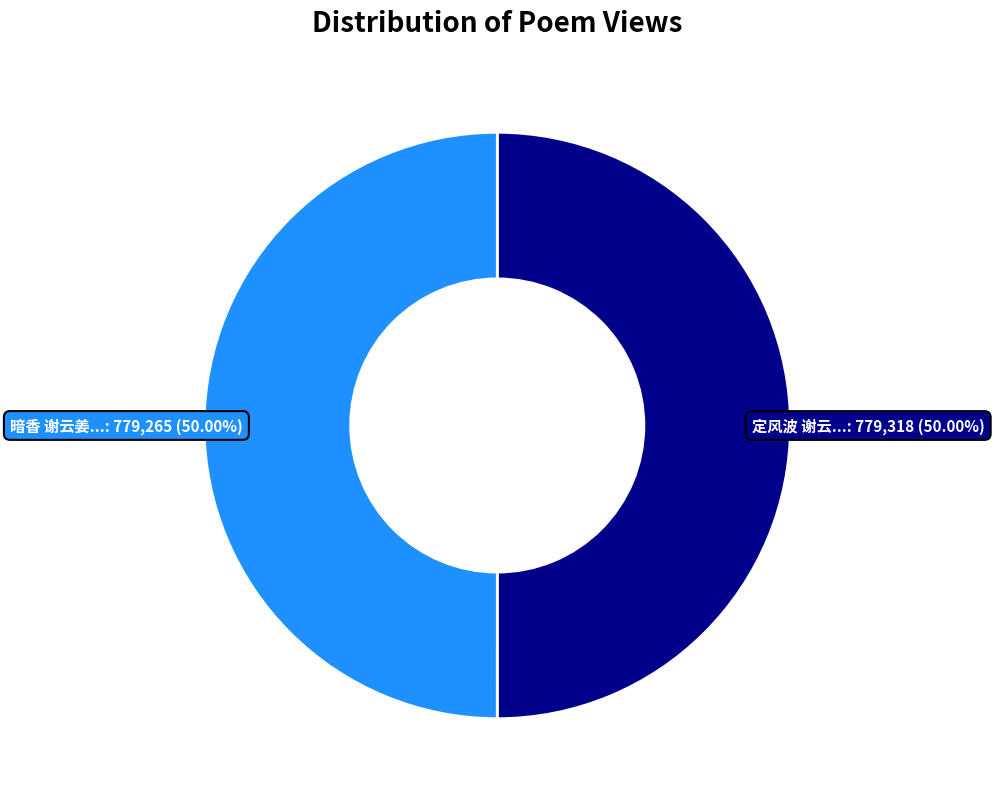

How many segments does this pie chart have?

2